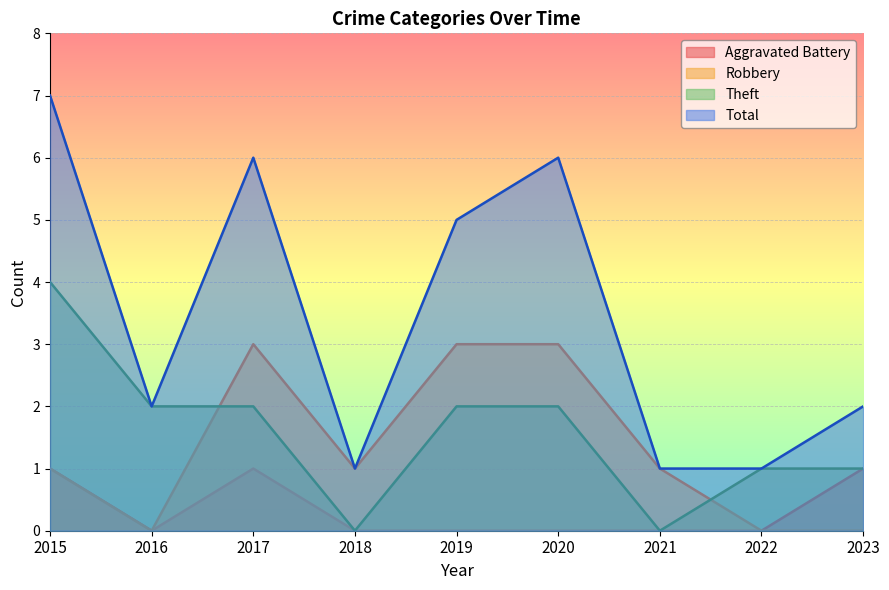

Is the value of Theft at 2020 greater than the value of Robbery at 2022?

Yes